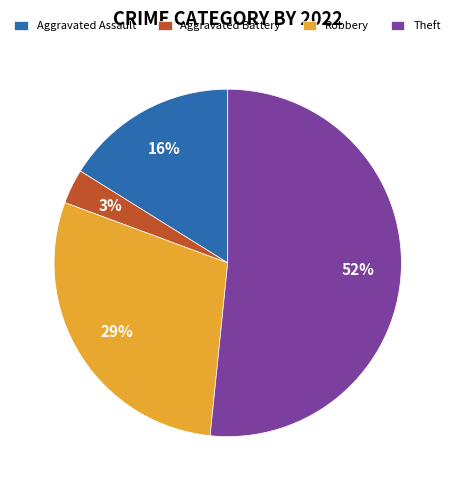

The Aggravated Assault slice represents 16% of the pie. True or false?

True